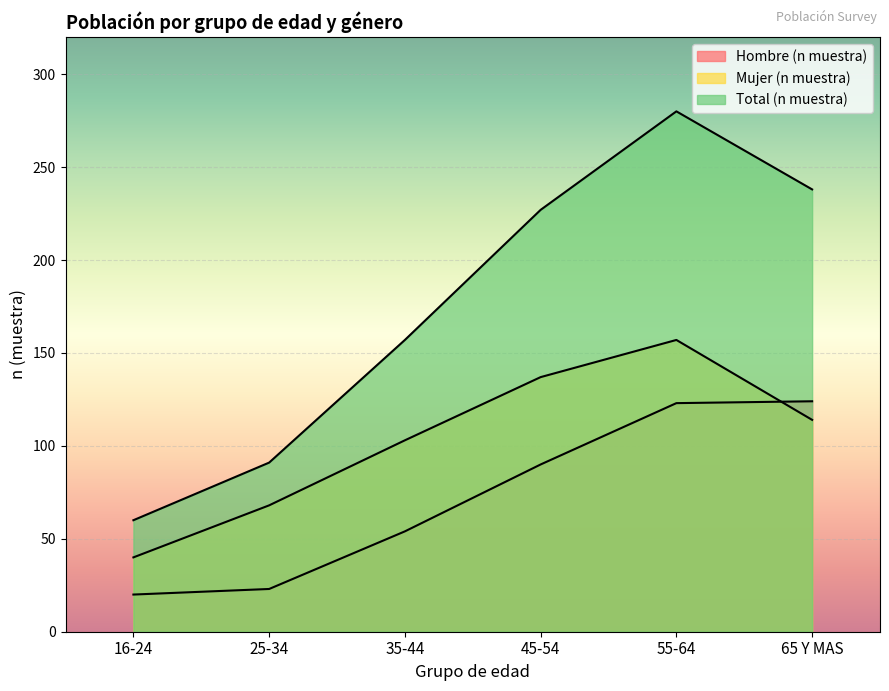

The Total (n muestra) series shows 269 at 35-44. True or false?

False